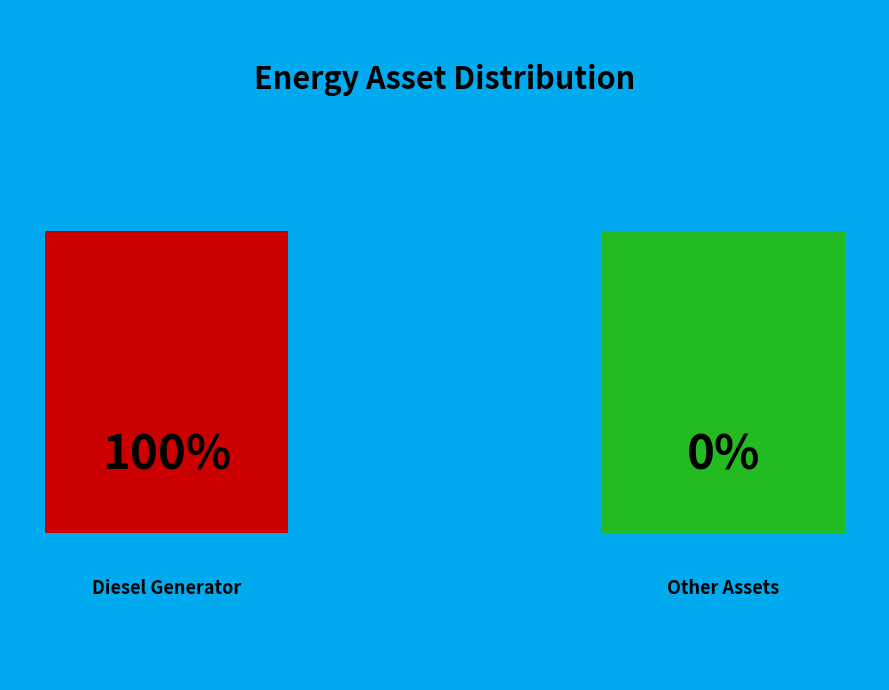

True or false: Diesel Generator accounts for 100% of the total.

True